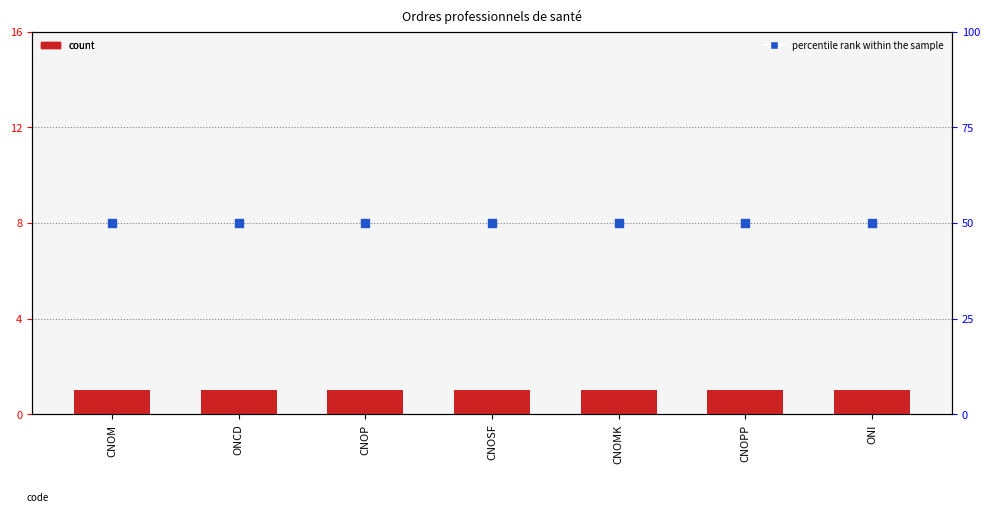

At how many categories does at least one series exceed 1?

7